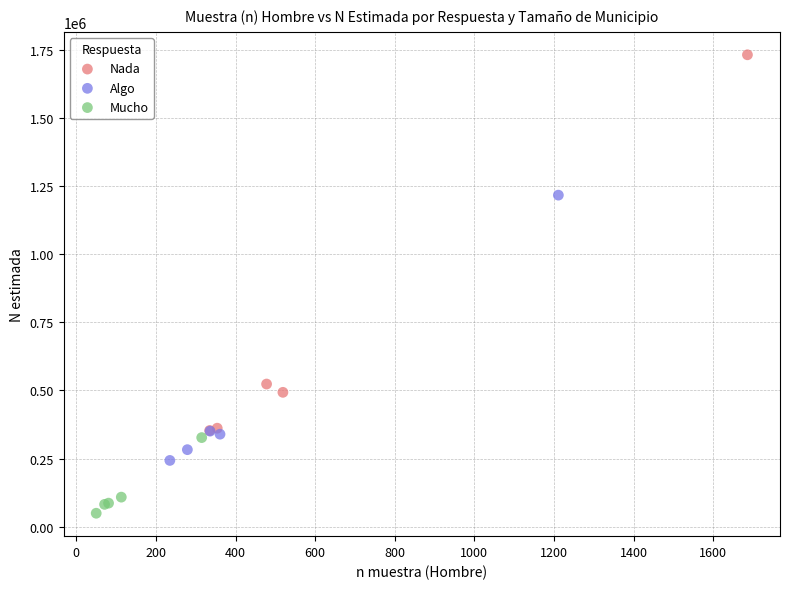

Which series has the widest spread of Y values?

Nada